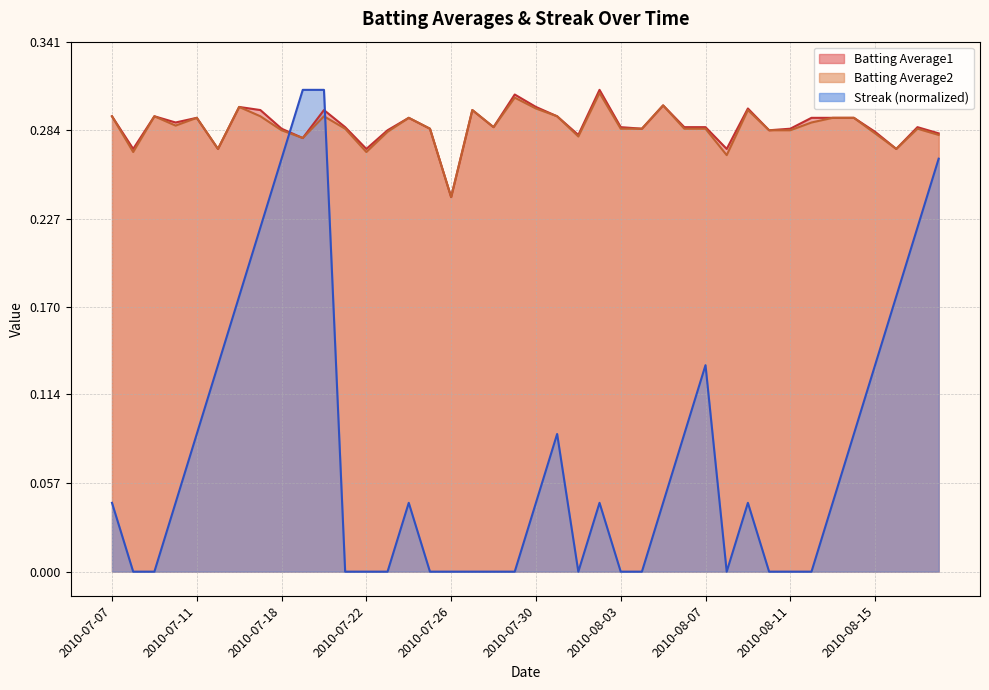

What is the total value across all series at 2010-08-08?

0.5